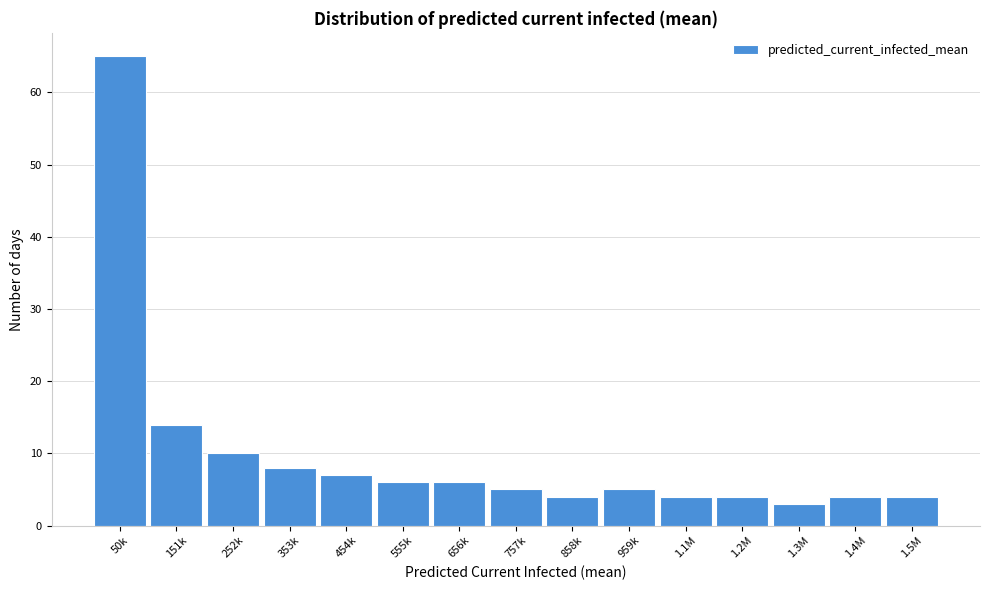

Reading left to right, extract all data points from this chart.

50k=65	151k=14	252k=10	353k=8	454k=7	555k=6	656k=6	757k=5	858k=4	959k=5	1.1M=4	1.2M=4	1.3M=3	1.4M=4	1.5M=4